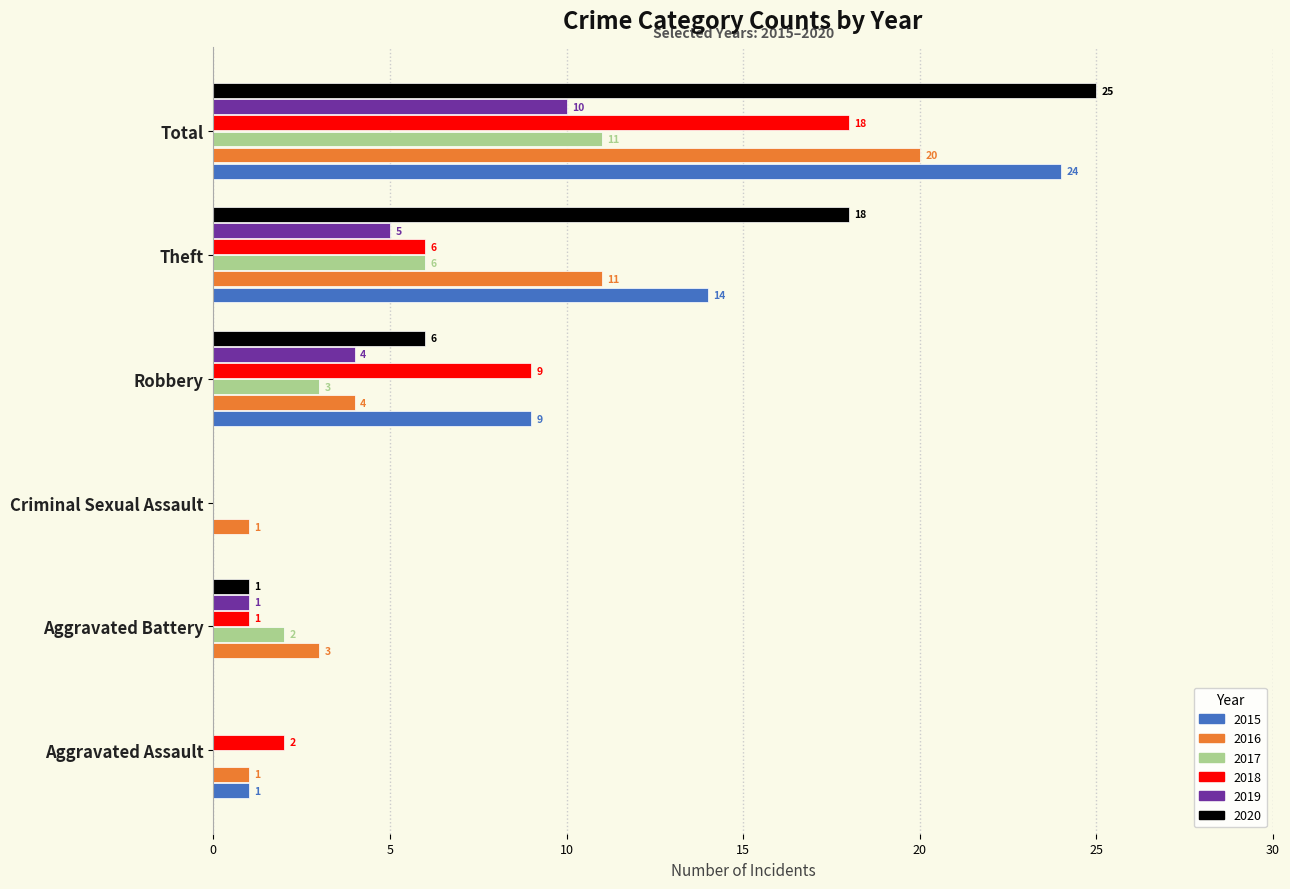

What is the sum of all 2015 values?

48